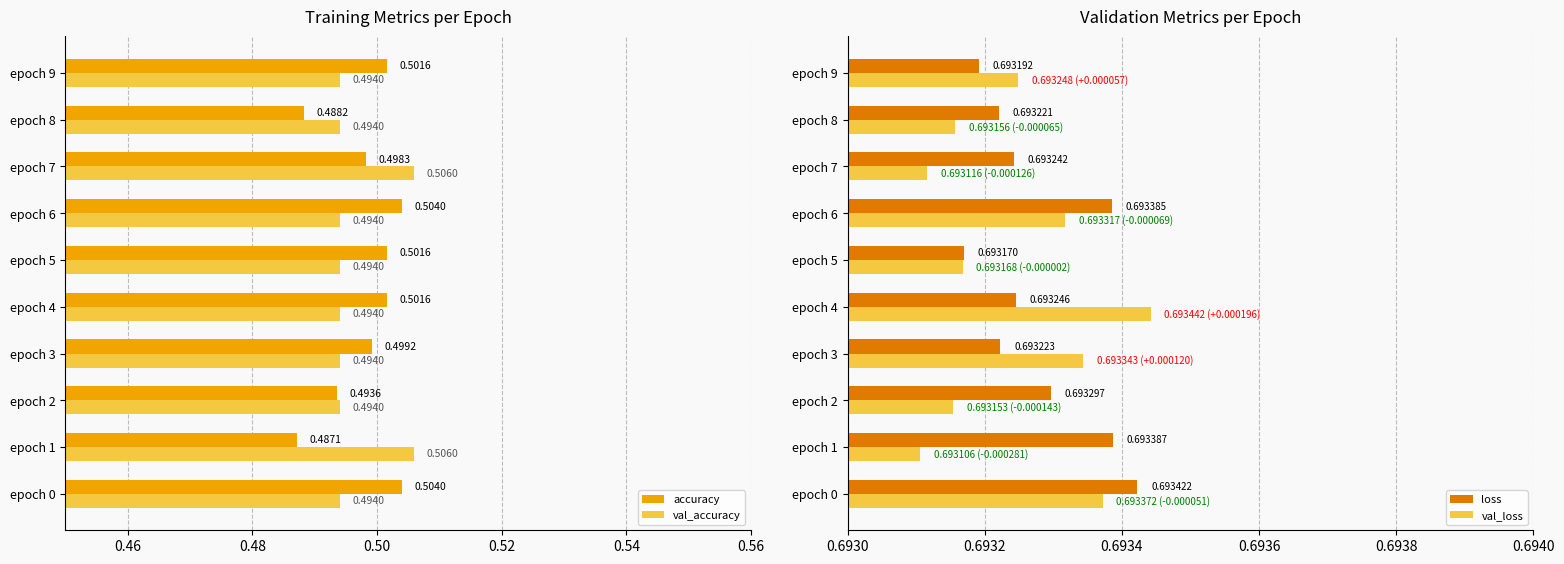

What are all the series names shown in the legend?

accuracy, val_accuracy, loss, val_loss